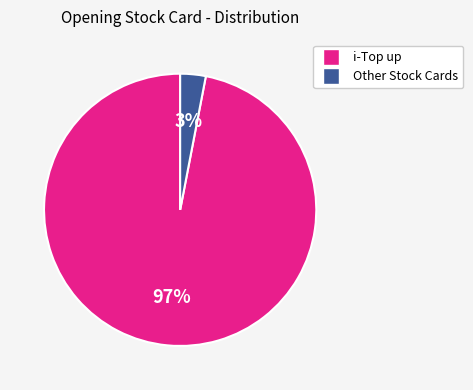

To the nearest percent, what is the difference between the largest and smallest slice percentages?

94%